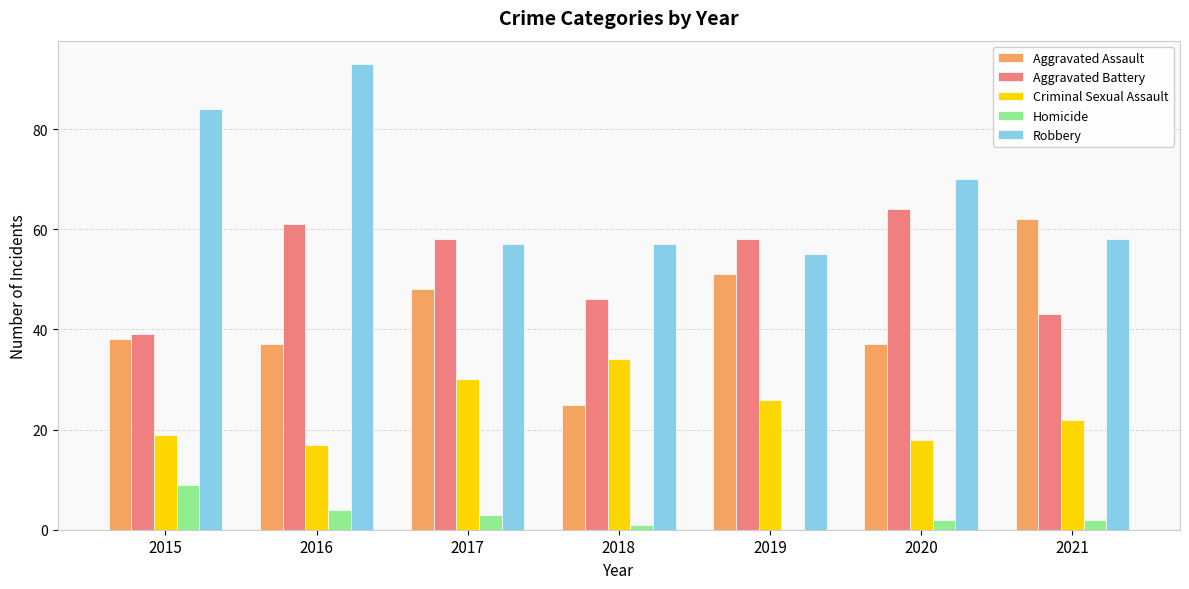

Which category has the highest value across all series?

2016